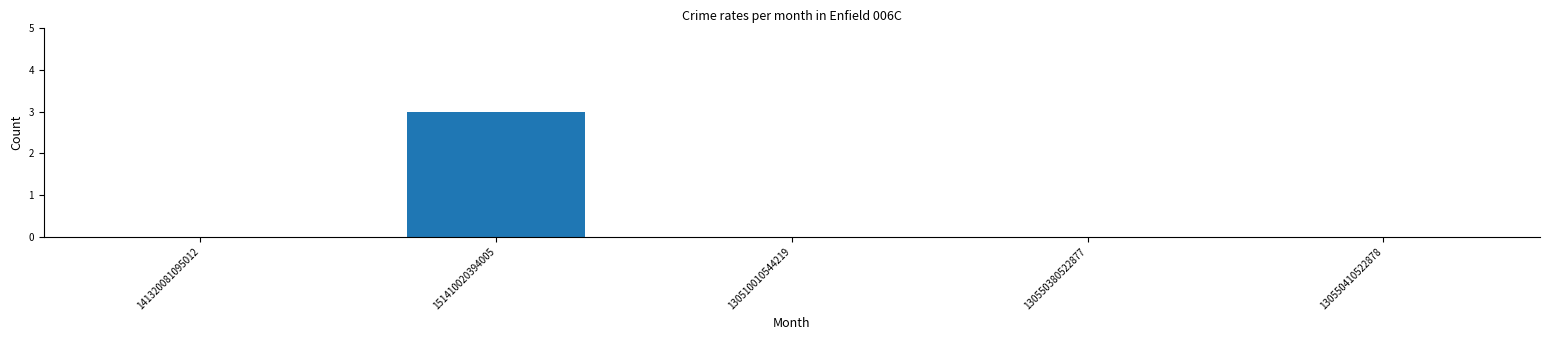

What is the average value?

1